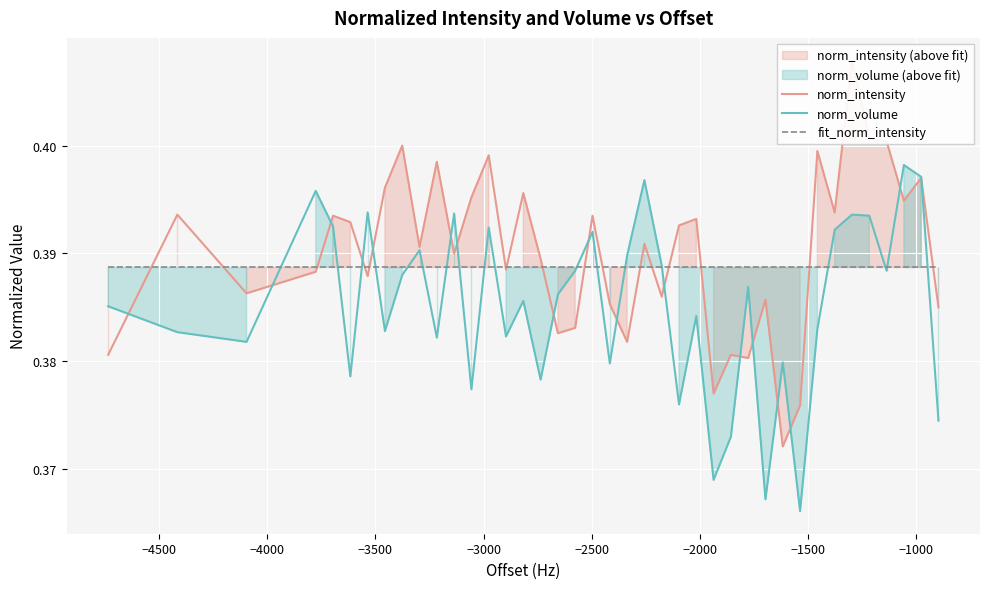

What are all the series names shown in the legend?

norm_intensity, norm_volume, fit_norm_intensity